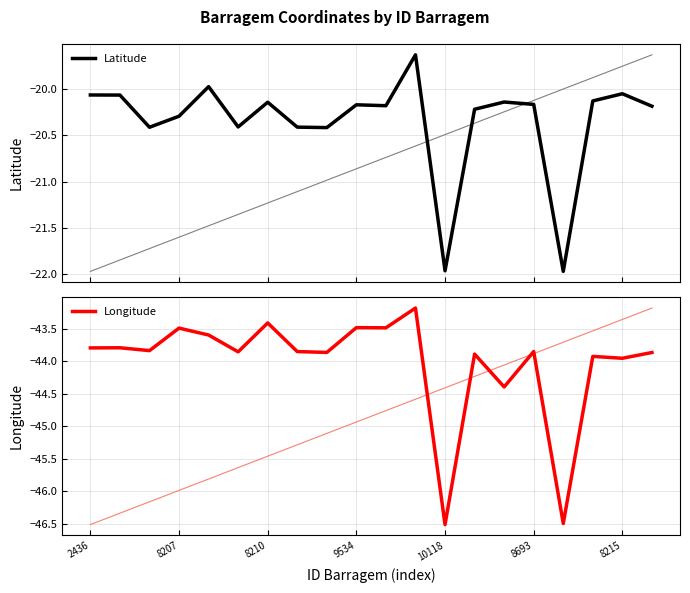

What is the highest value of the Longitude series?

-43.2